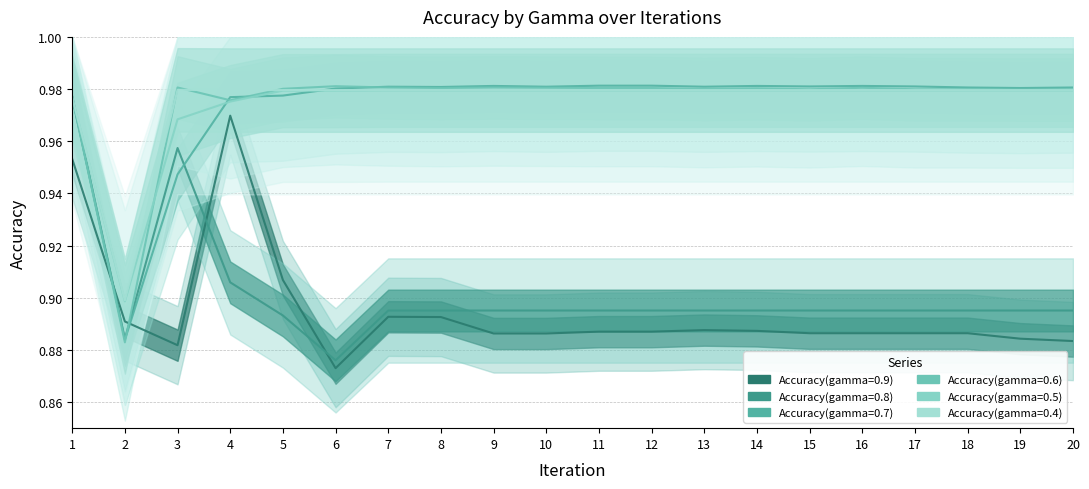

Where is the first local maximum for Accuracy(gamma=0.7)?

7